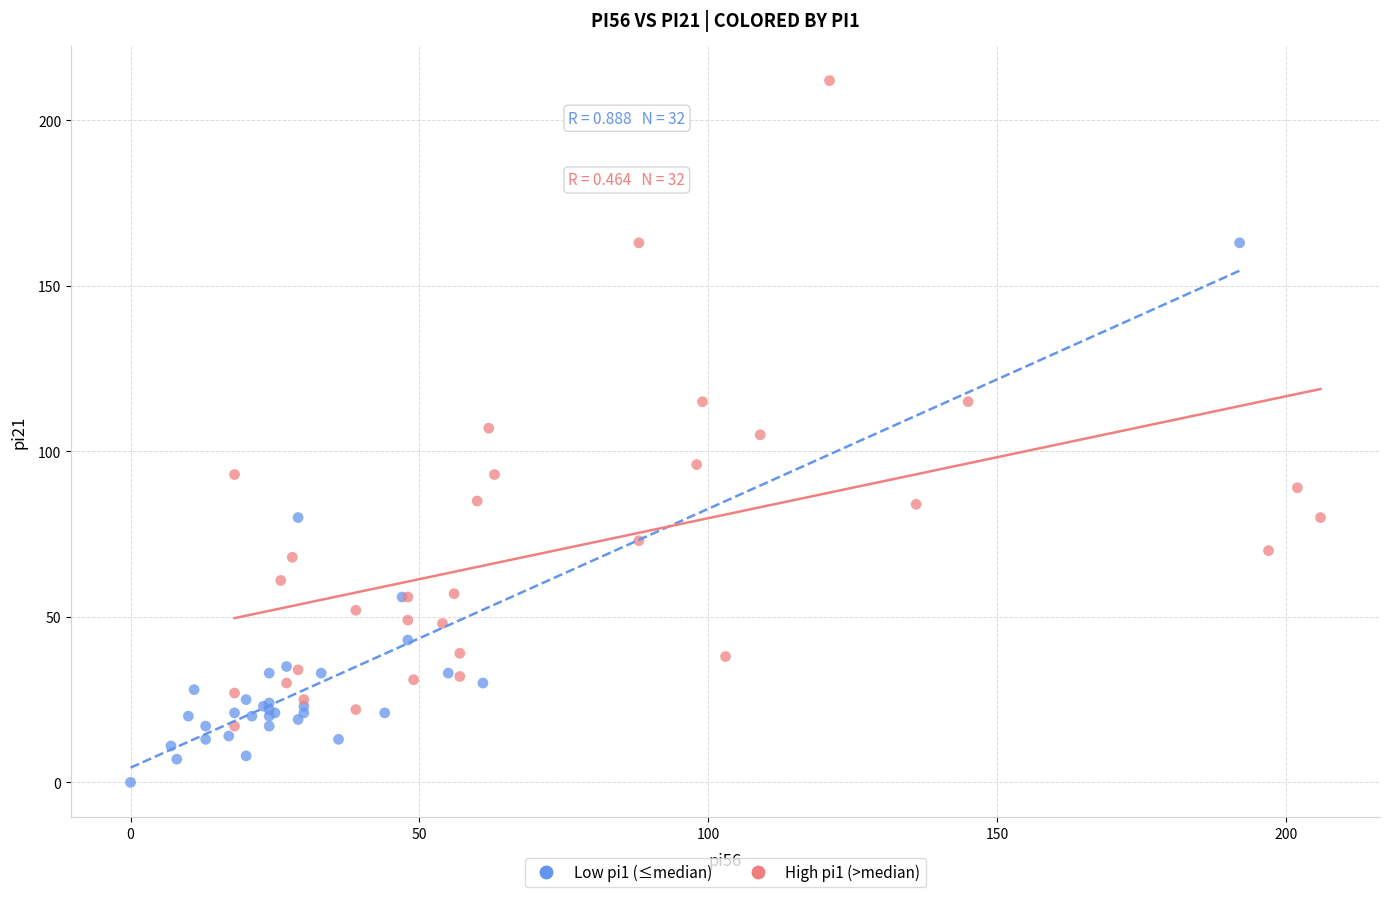

Which series has the largest Y range (max minus min)?

High pi1 (>median)